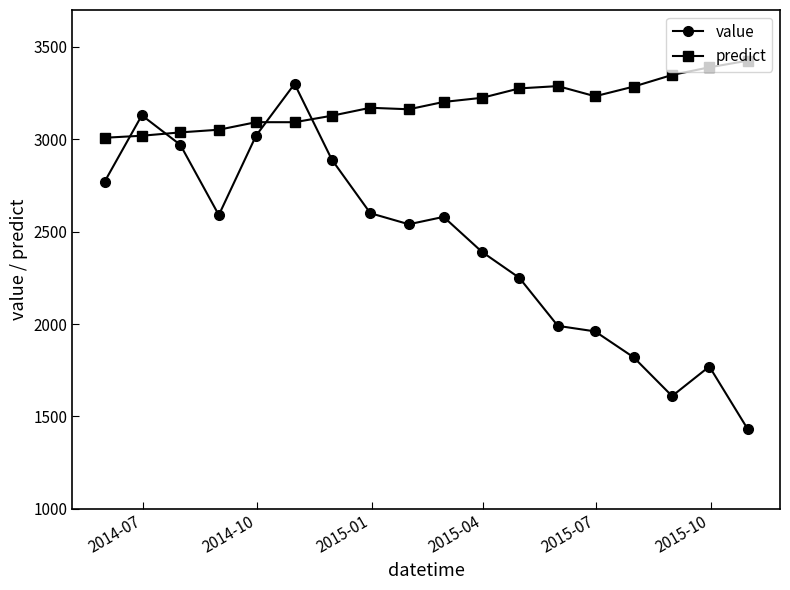

After their last crossing, which series has the higher values: value or predict?

predict